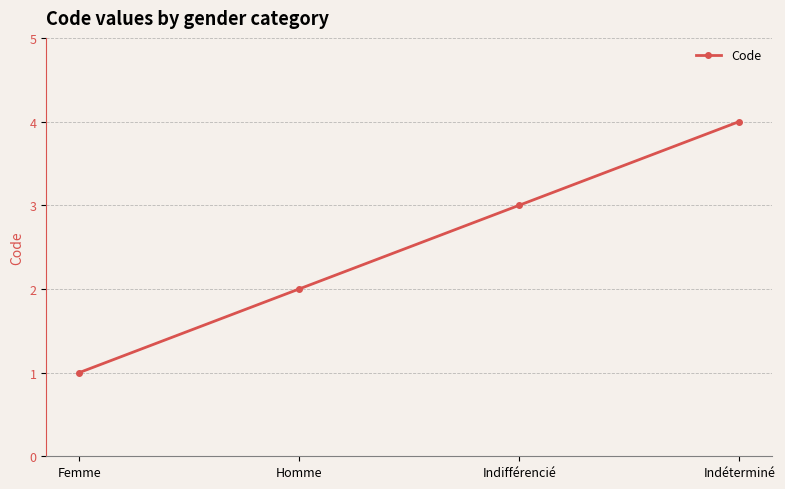

How many distinct data groups are displayed?

1